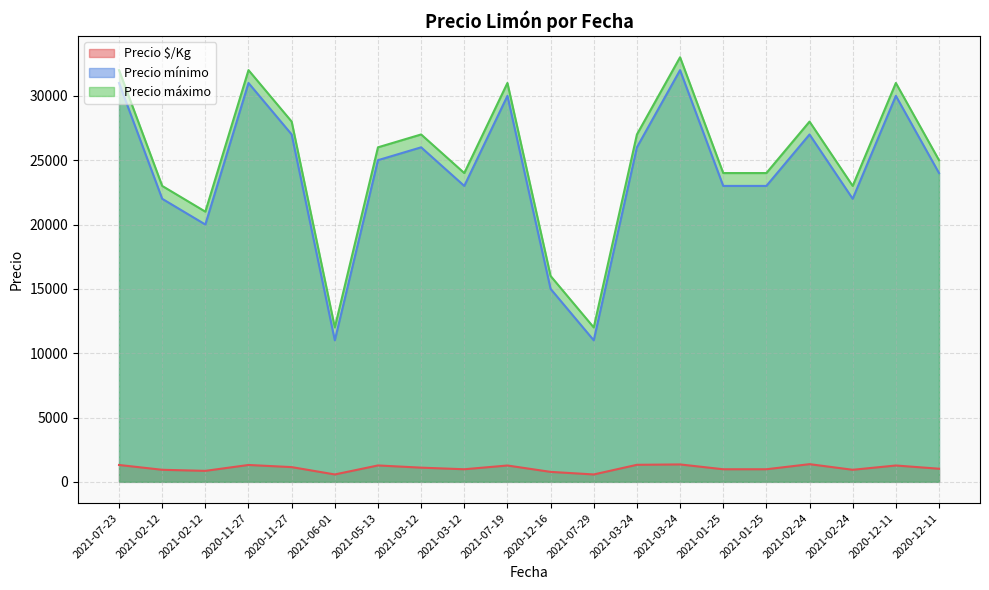

Is it true that Precio máximo equals 43592 at 2020-11-27?

False